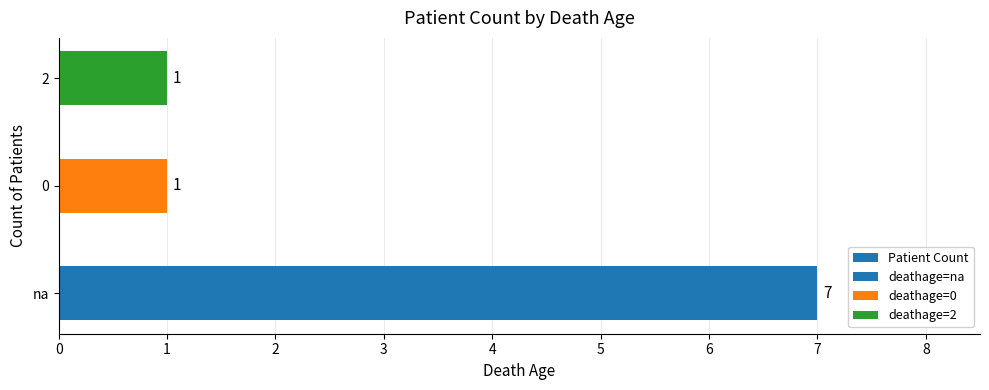

What is the sum of the values at 0 and 2?

2